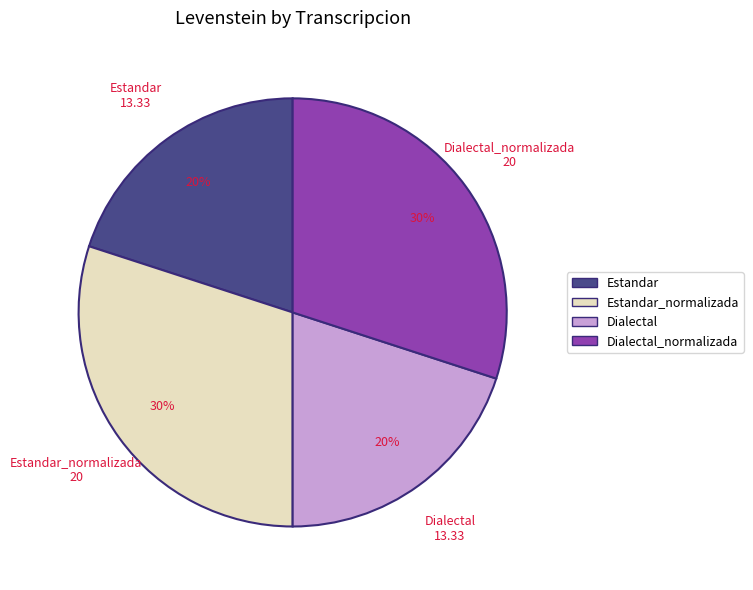

To the nearest percent, what is the difference between the Dialectal and Dialectal_normalizada slice percentages?

10%